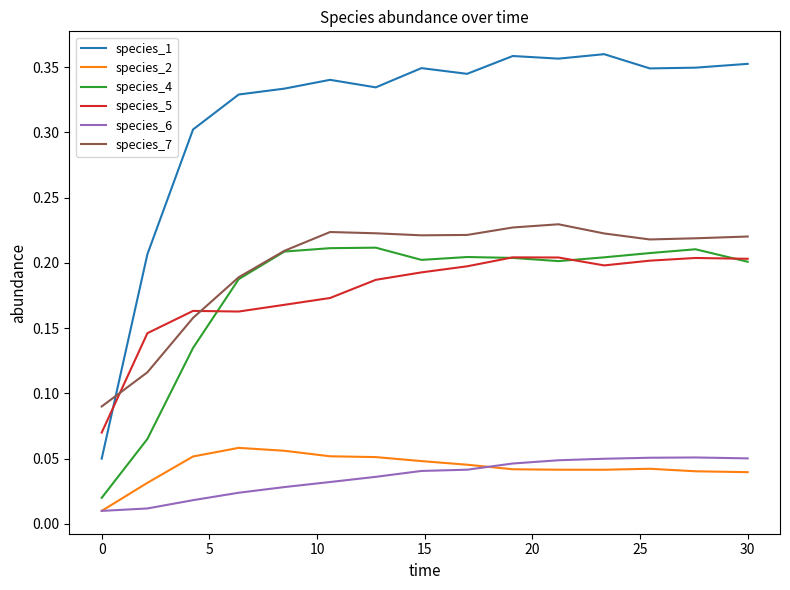

How many times do species_5 and species_1 cross each other?

1